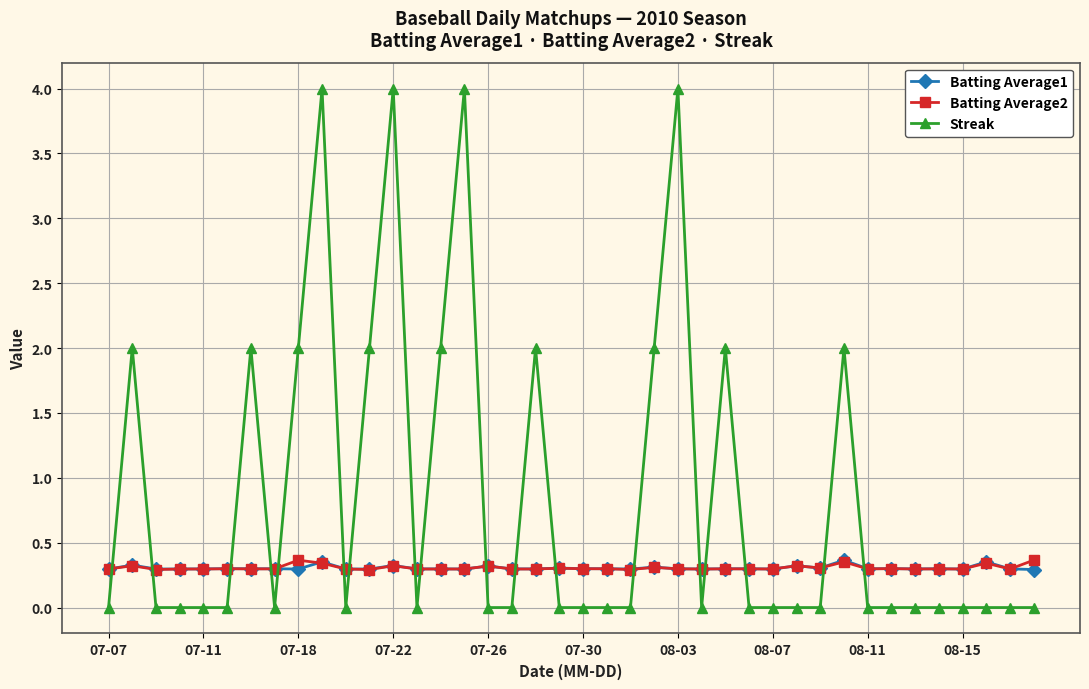

What is the value of the Streak point at the 24th from the left?

2.0